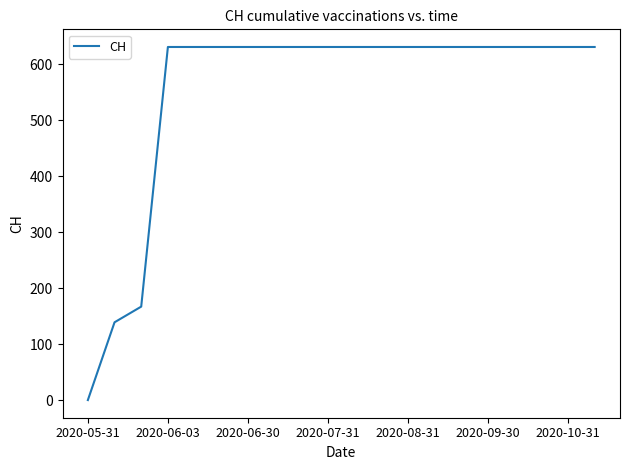

What is the maximum value shown in the chart?

631